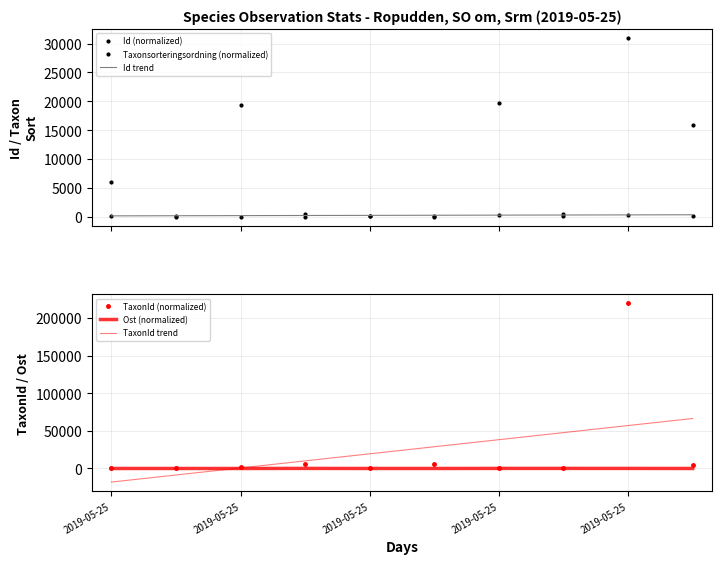

Is it true that Id (normalized) equals 154.0 at 9?

True